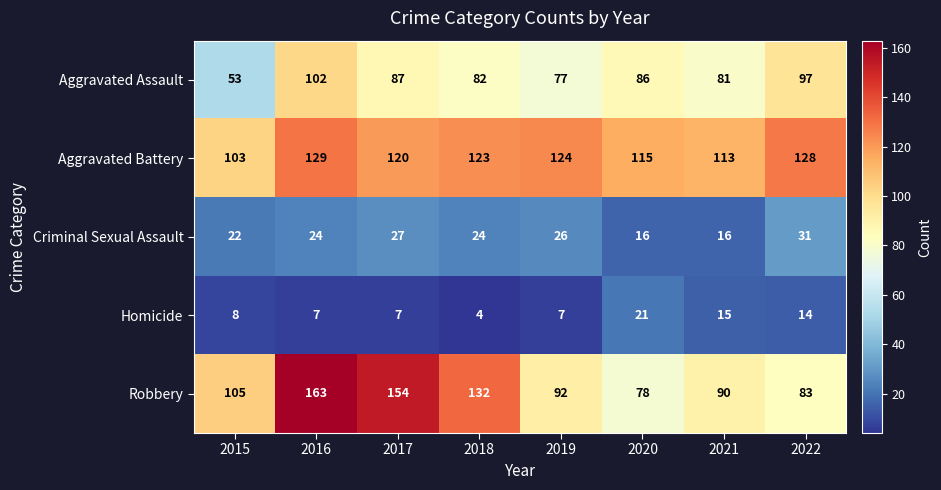

Between 2016 and 2019, which series saw the biggest shift?

Robbery